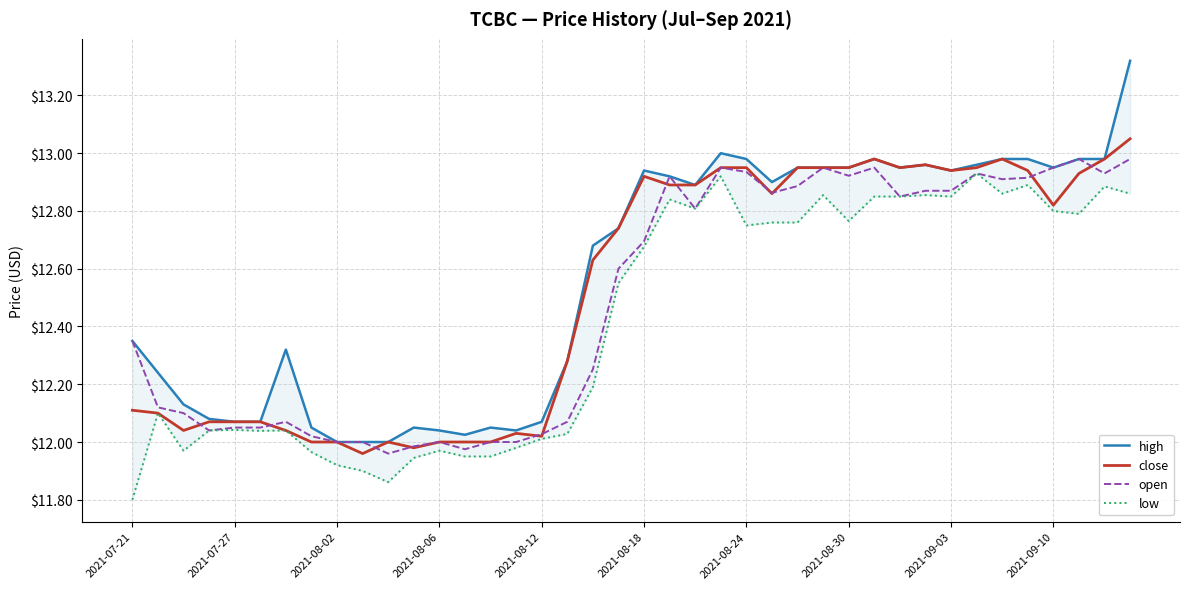

True or false: close and low intersect in this chart.

False